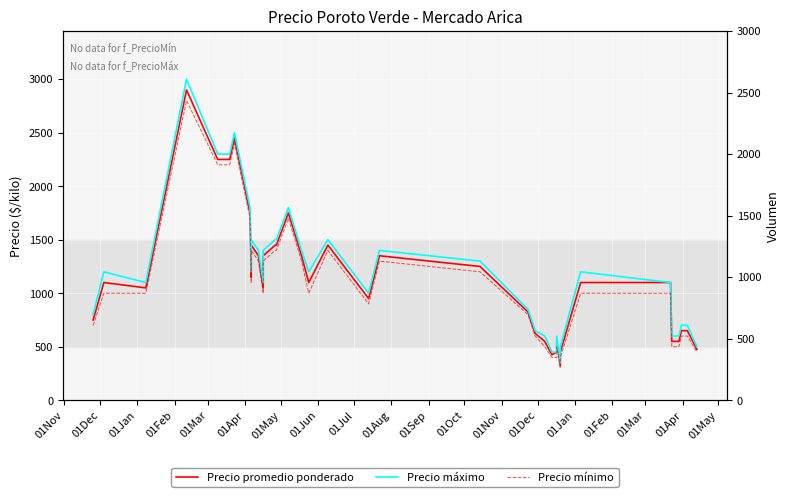

List the series in order of their peak value, lowest first.

Precio mínimo, Precio promedio ponderado, Precio máximo